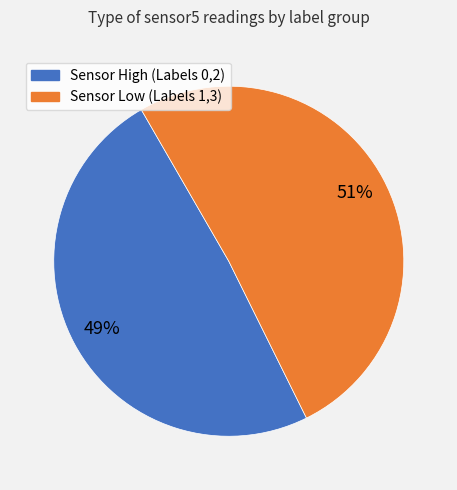

To the nearest percent, what is the average slice percentage?

50%